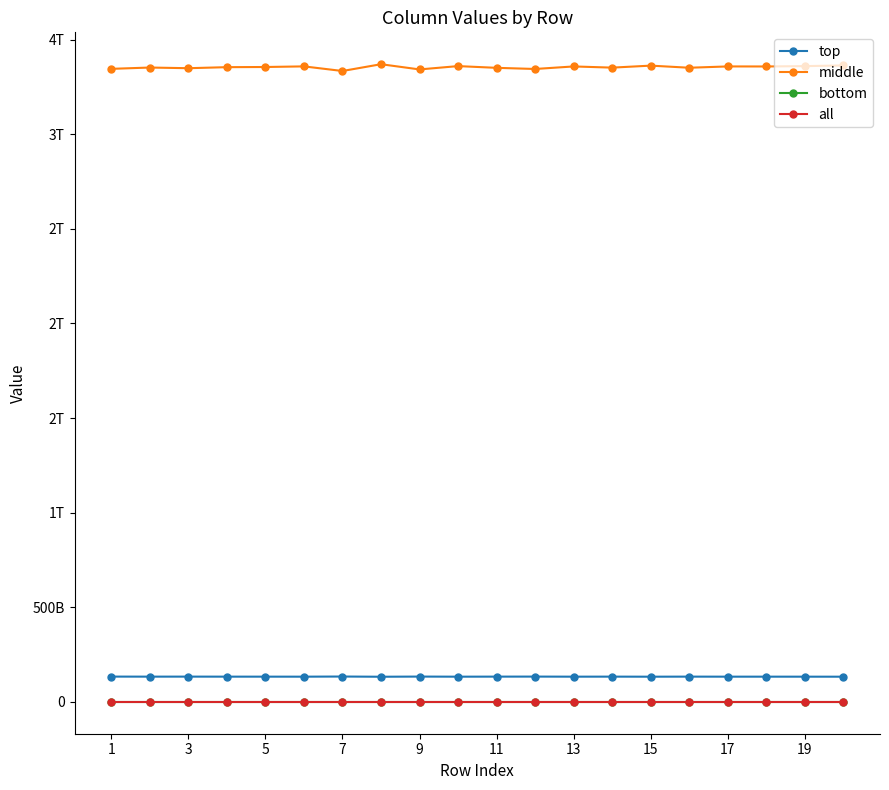

Is this an area chart (filled region under the line)?

No